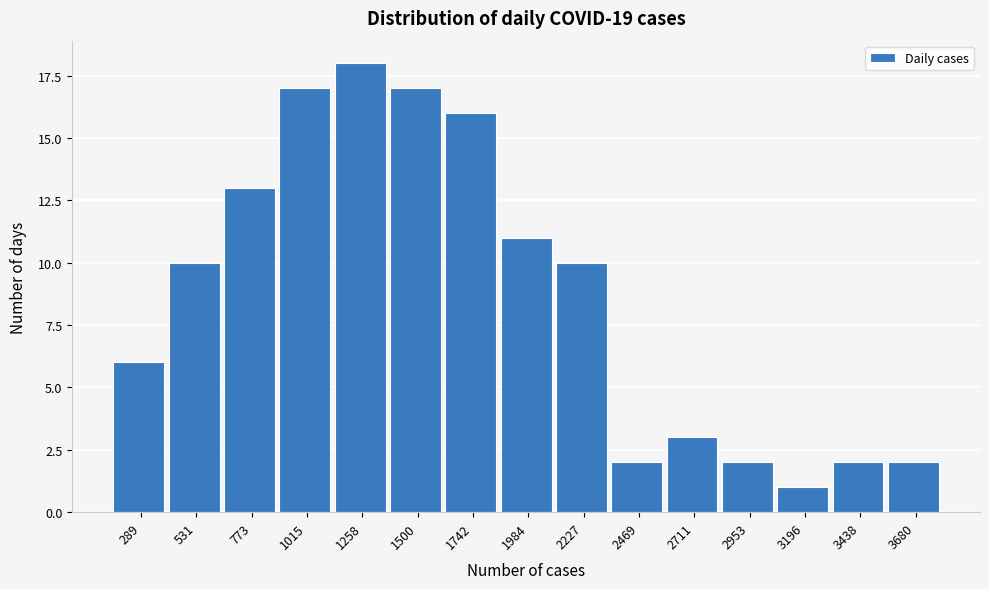

Reading left to right, transcribe all the data shown in this chart.

6	10	13	17	18	17	16	11	10	2	3	2	1	2	2